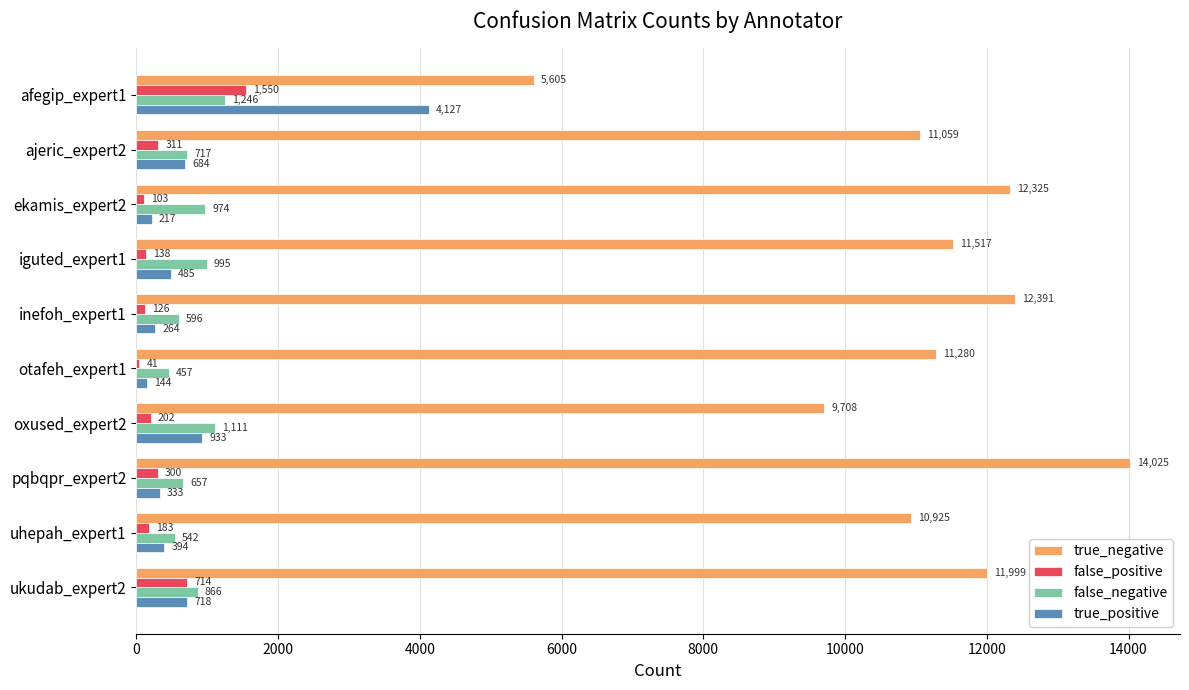

The false_positive series shows 41 at otafeh_expert1. True or false?

True